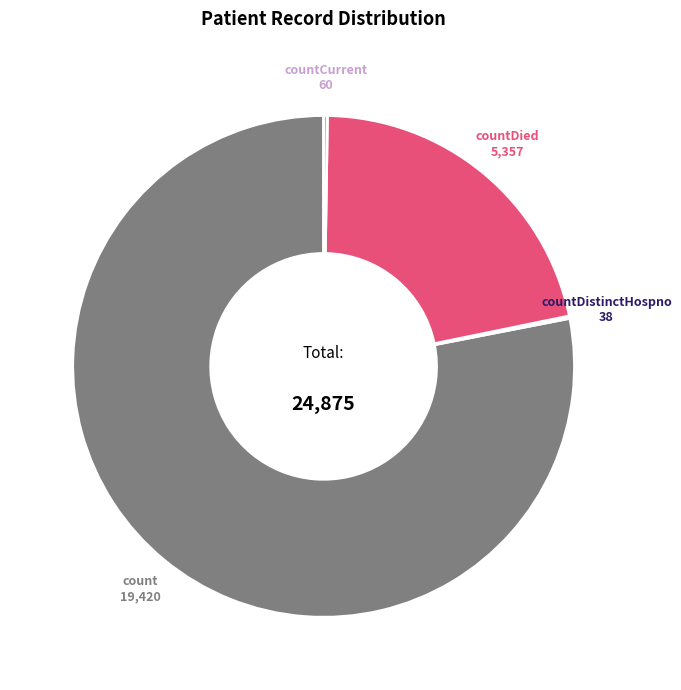

What is the largest slice in the pie chart?

count